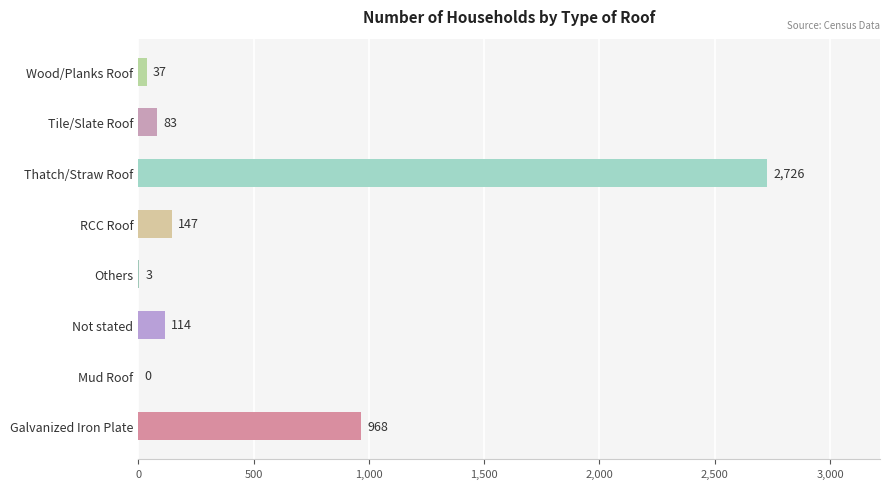

Is it true that the value at RCC Roof is 249?

False